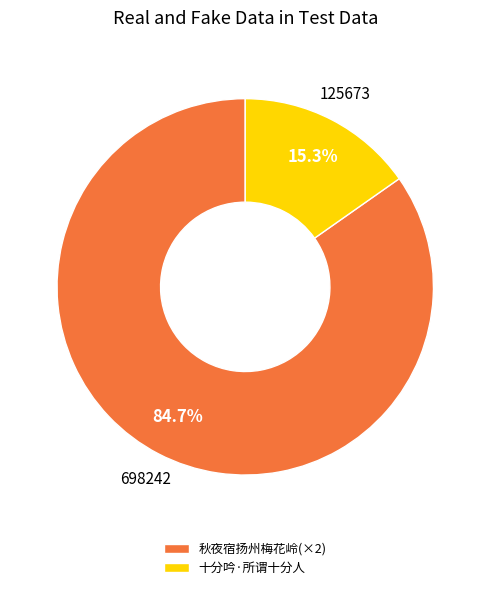

Which category has the biggest portion of the pie?

秋夜宿扬州梅花岭(×2)